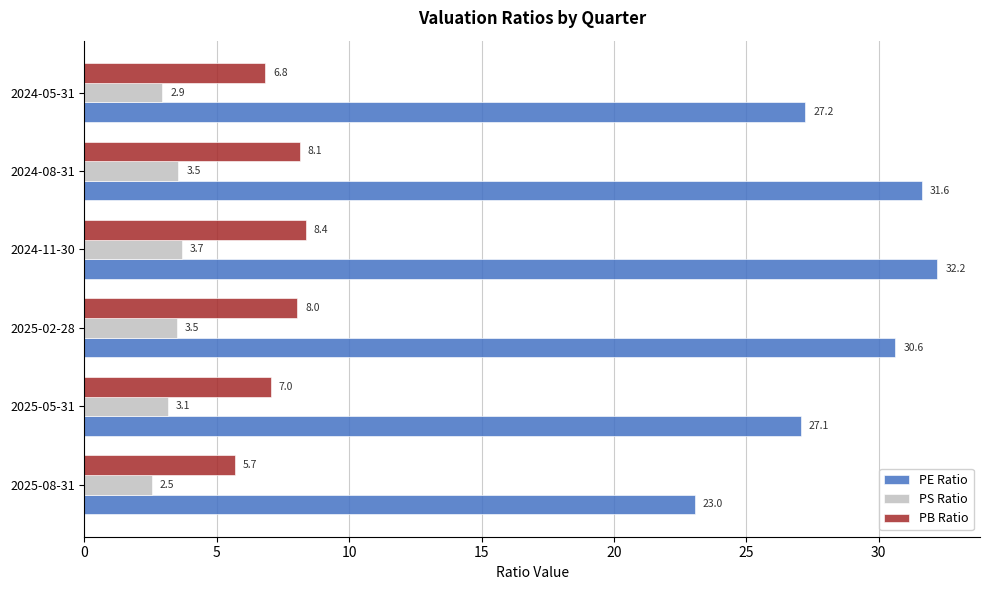

What is the greatest value displayed?

32.2